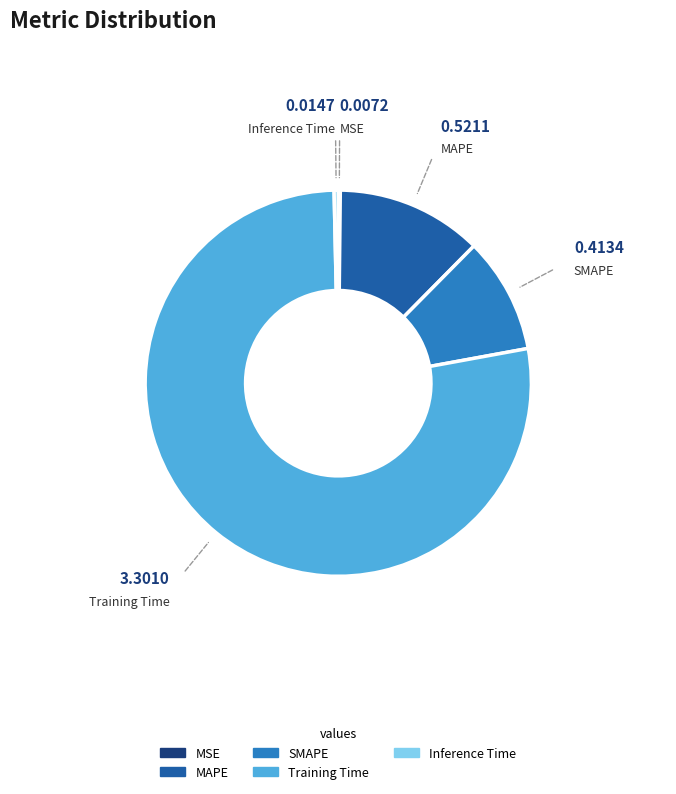

Is the sum of MAPE and SMAPE greater than half?

No